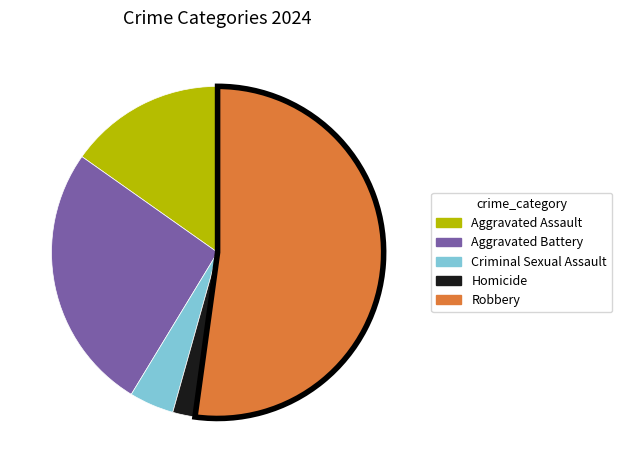

True or false: Aggravated Battery accounts for 26% of the total.

True